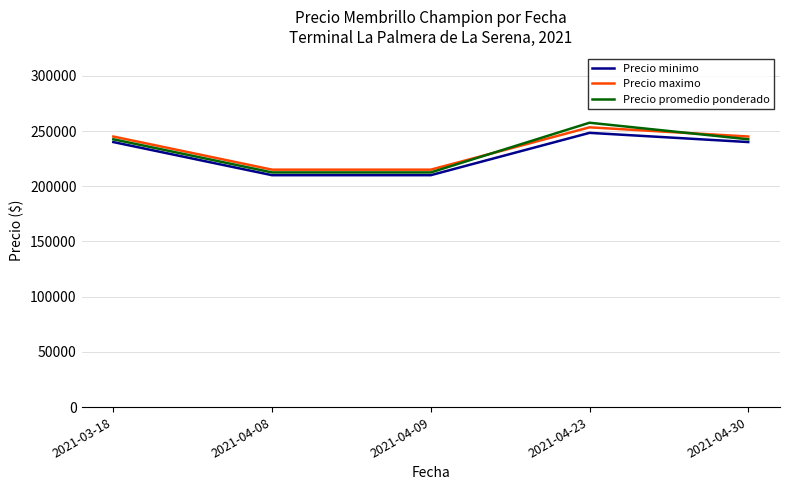

True or false: Precio minimo and Precio maximo intersect in this chart.

False